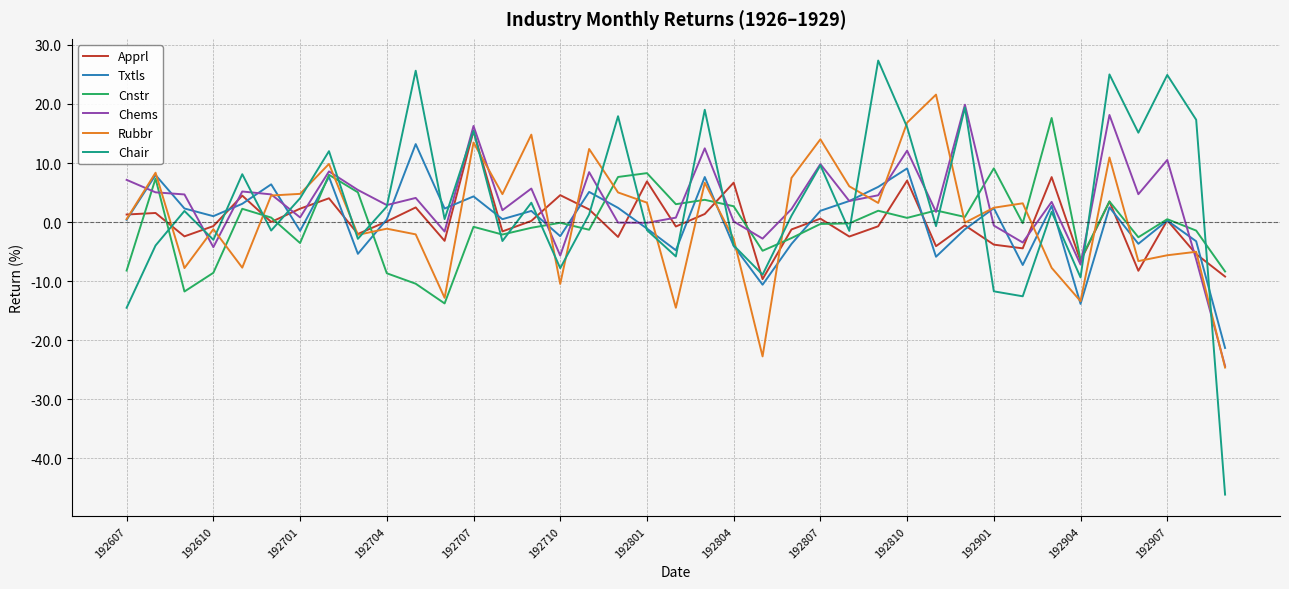

Which series has the largest range (max minus min)?

Chair